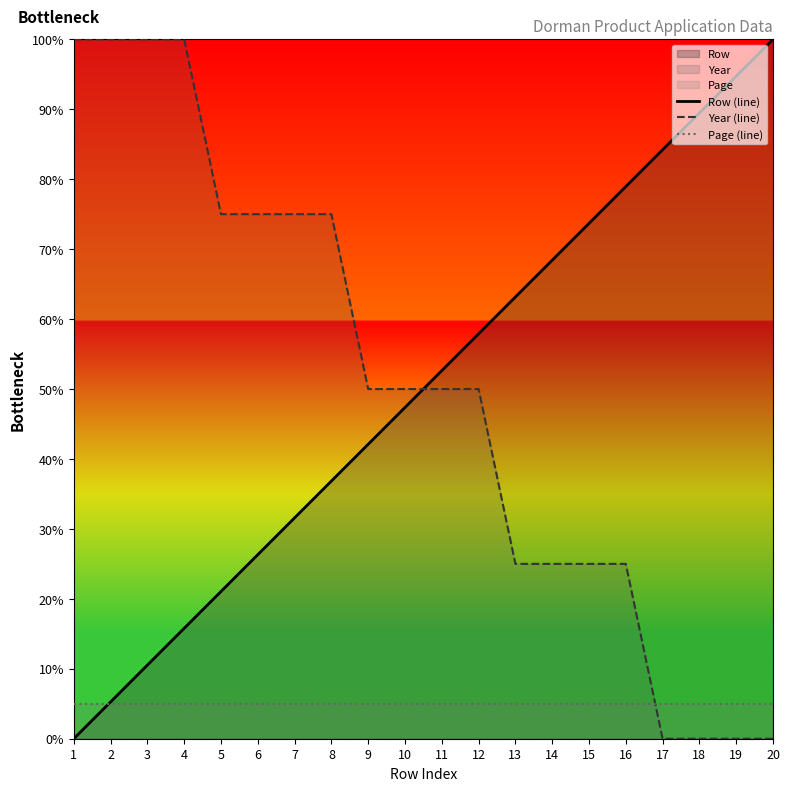

Which series has the largest range (max minus min)?

Row (line)